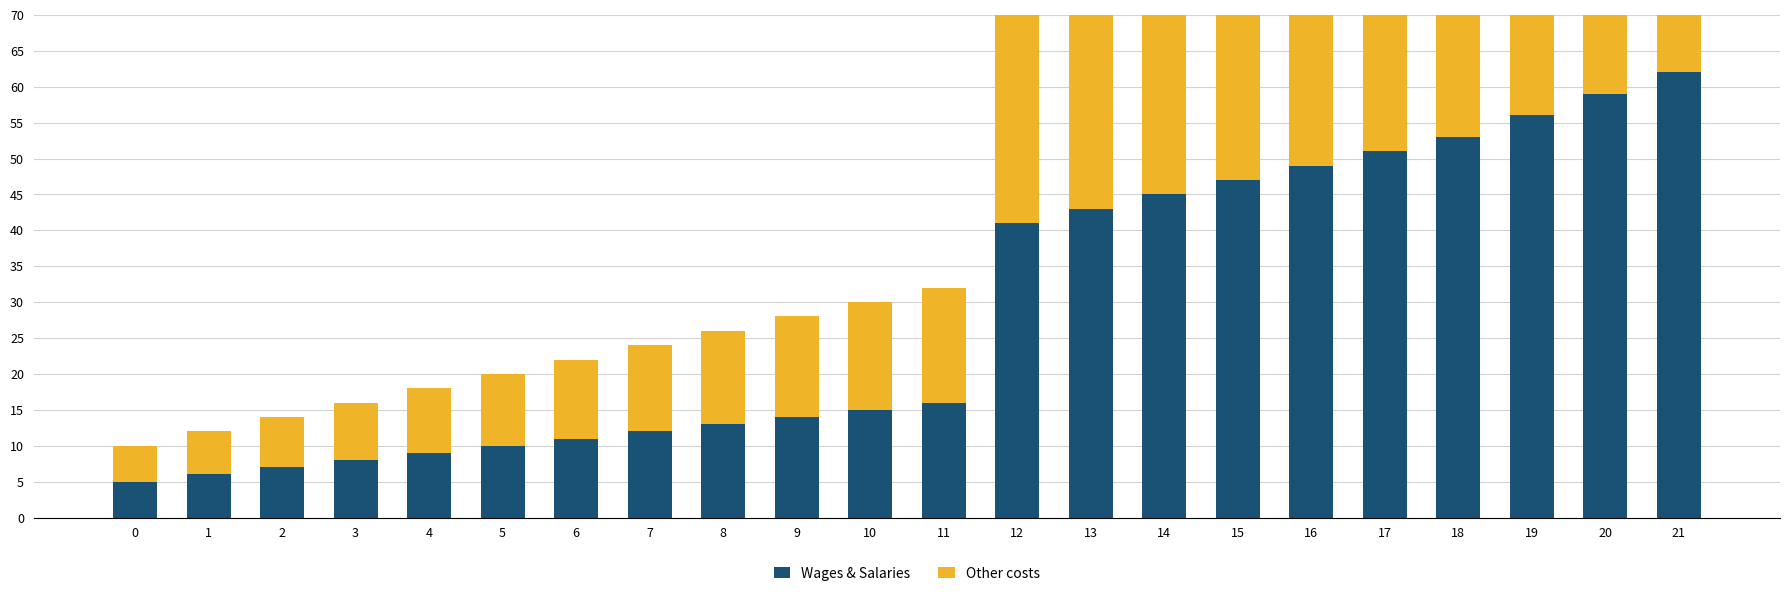

Which has a higher value, 11 or 20?

20